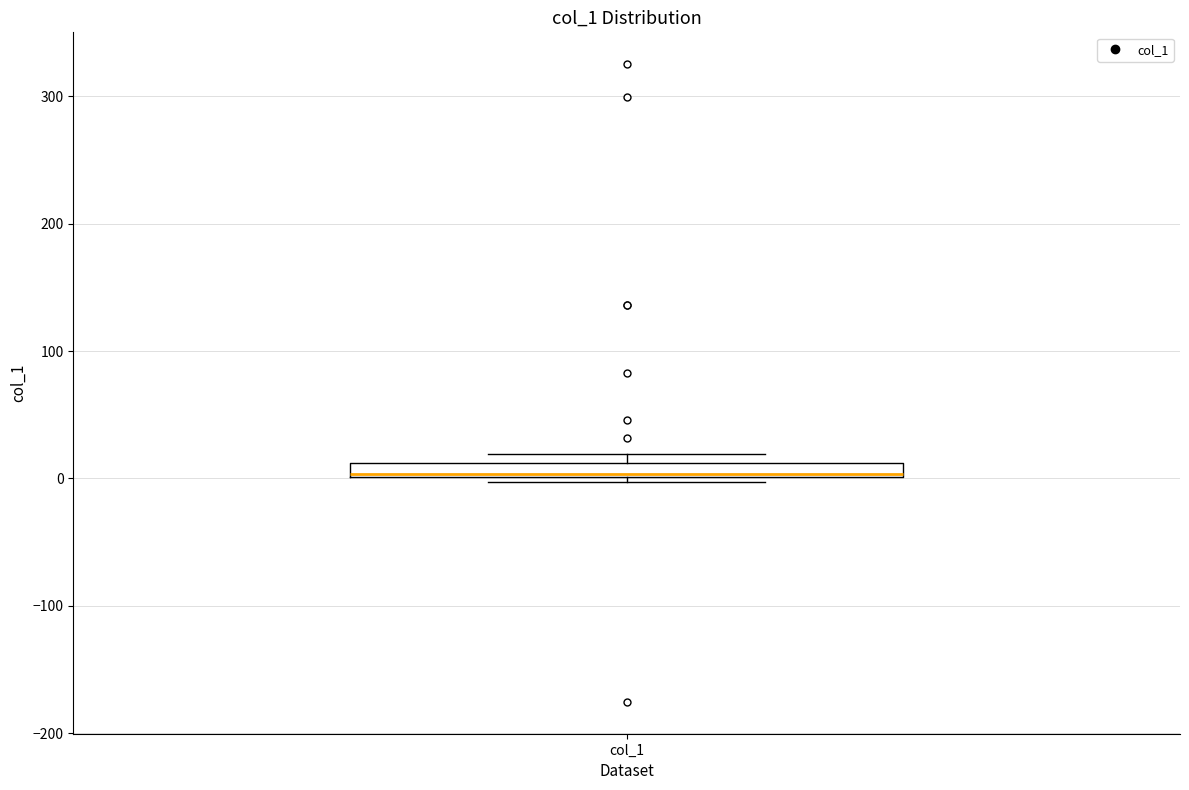

Where is the lower edge of the box for col_1 on the y-axis? The values are not printed on the chart, so give them approximately, as read against the axis.

0